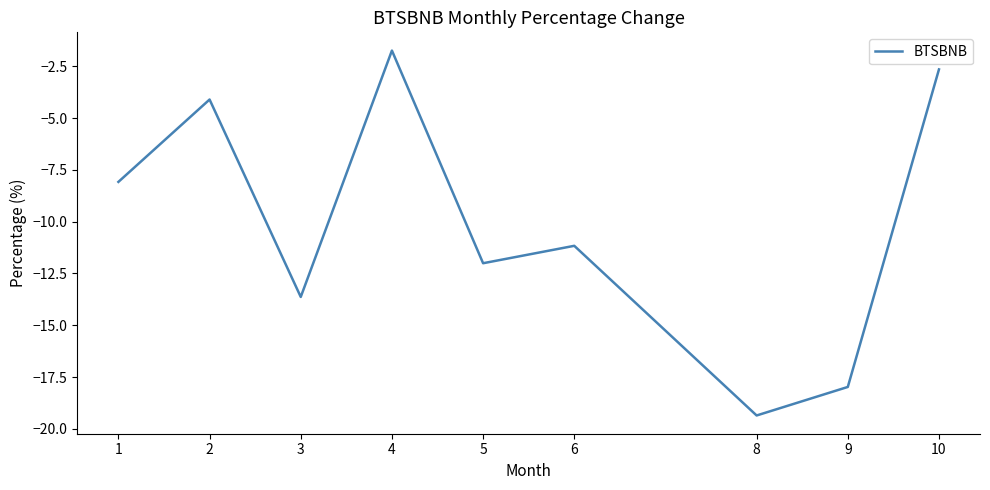

Rank the categories by value from lowest to highest.

8, 9, 3, 5, 6, 1, 2, 10, 4